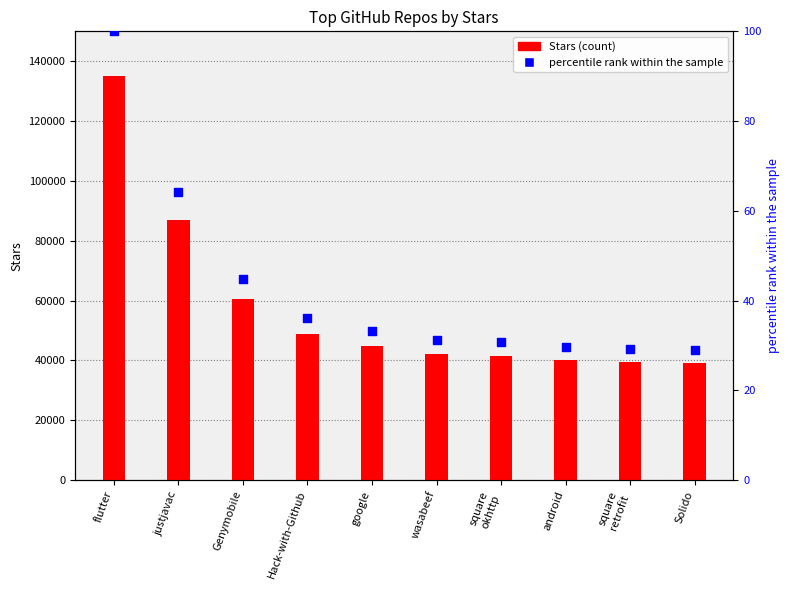

At which category is the sum across all series the highest?

flutter